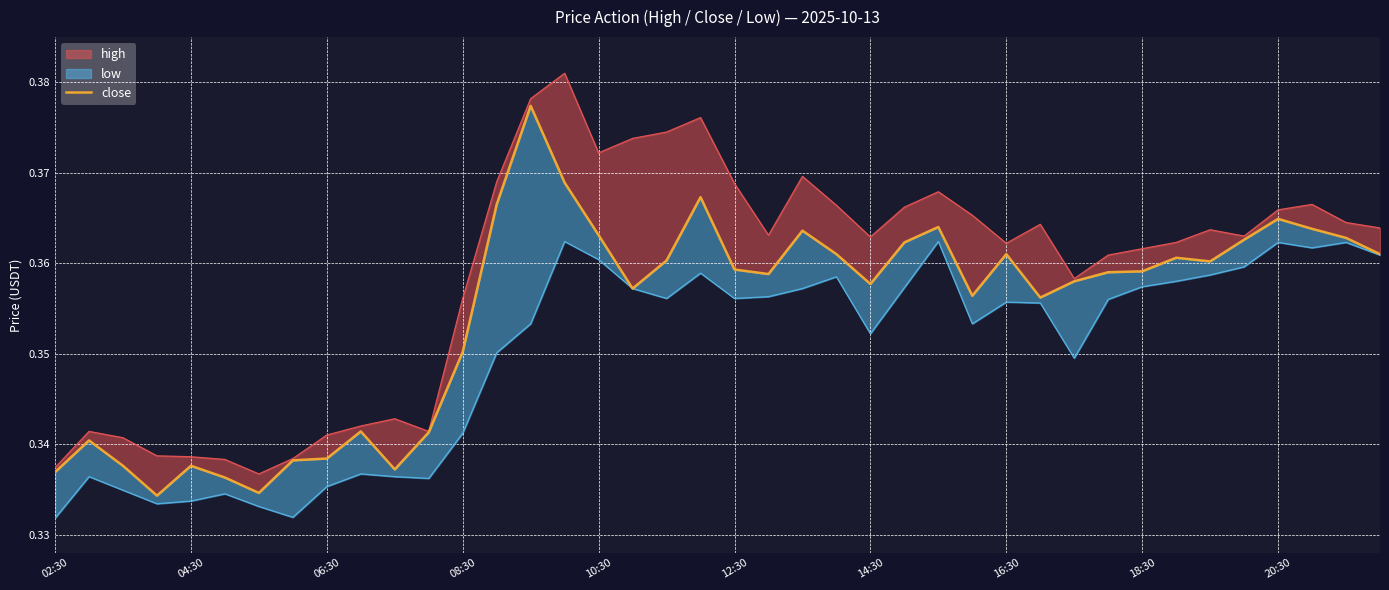

What is the greatest value displayed?

0.4